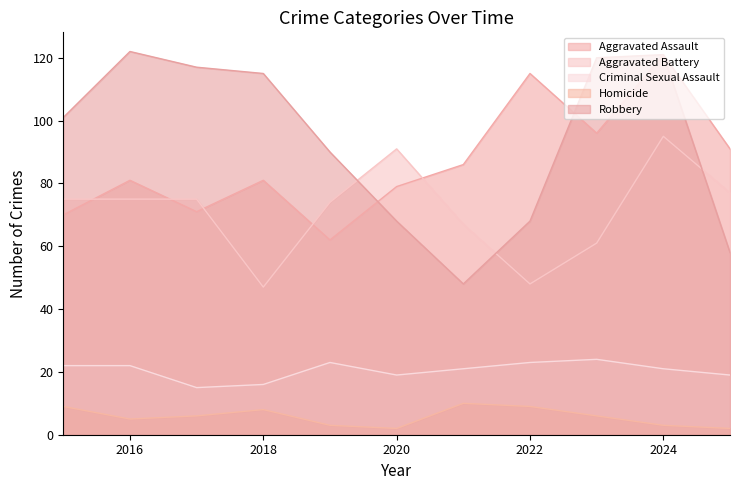

What is the total value across all series at 2025?

247